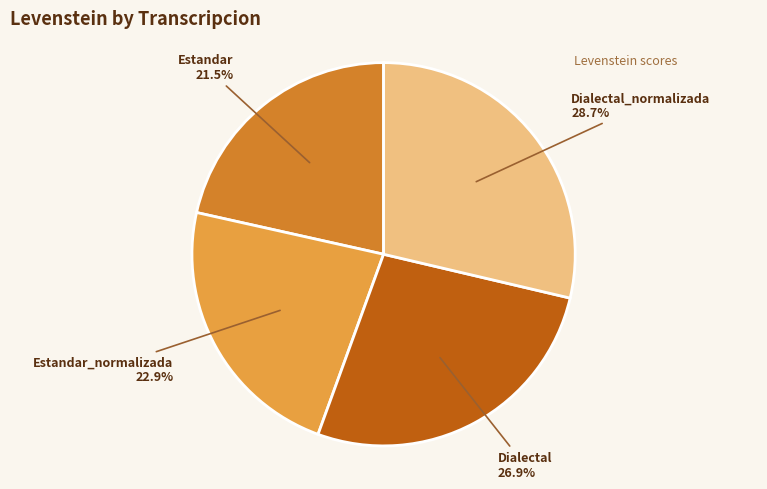

Combined, what portion of the pie is Estandar_normalizada and Estandar?

44.4%